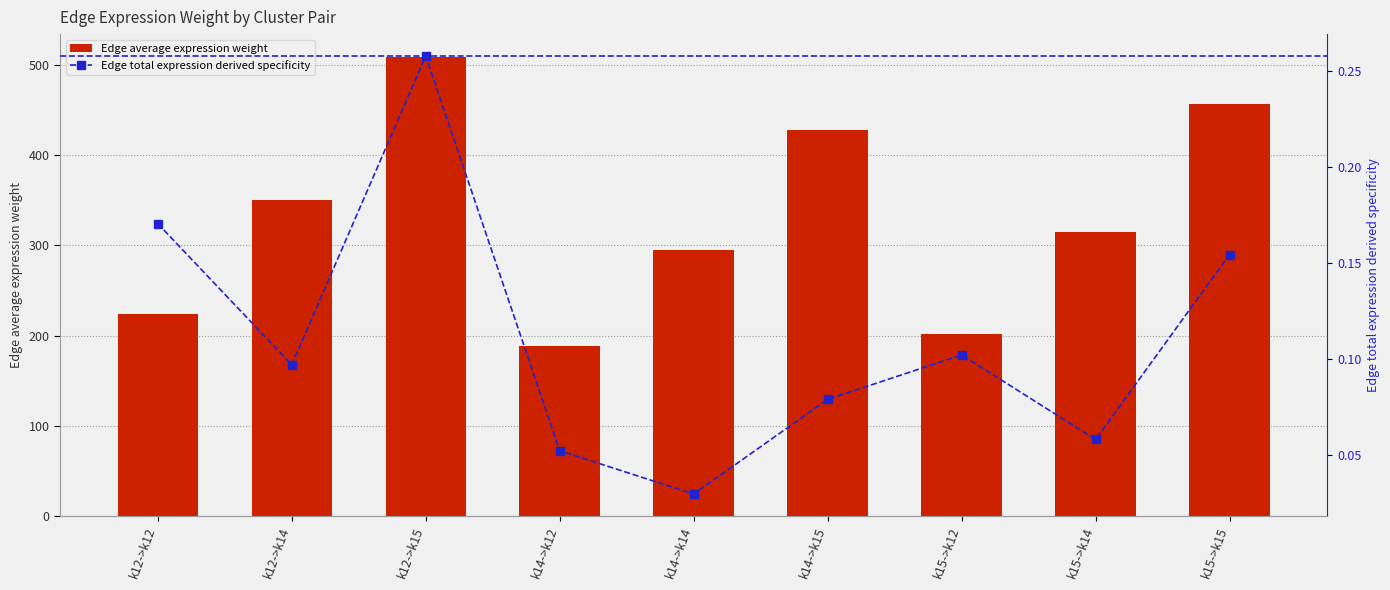

Is the value of Edge average expression weight at k15->k14 greater than the value of Edge total expression derived specificity at k14->k14?

Yes